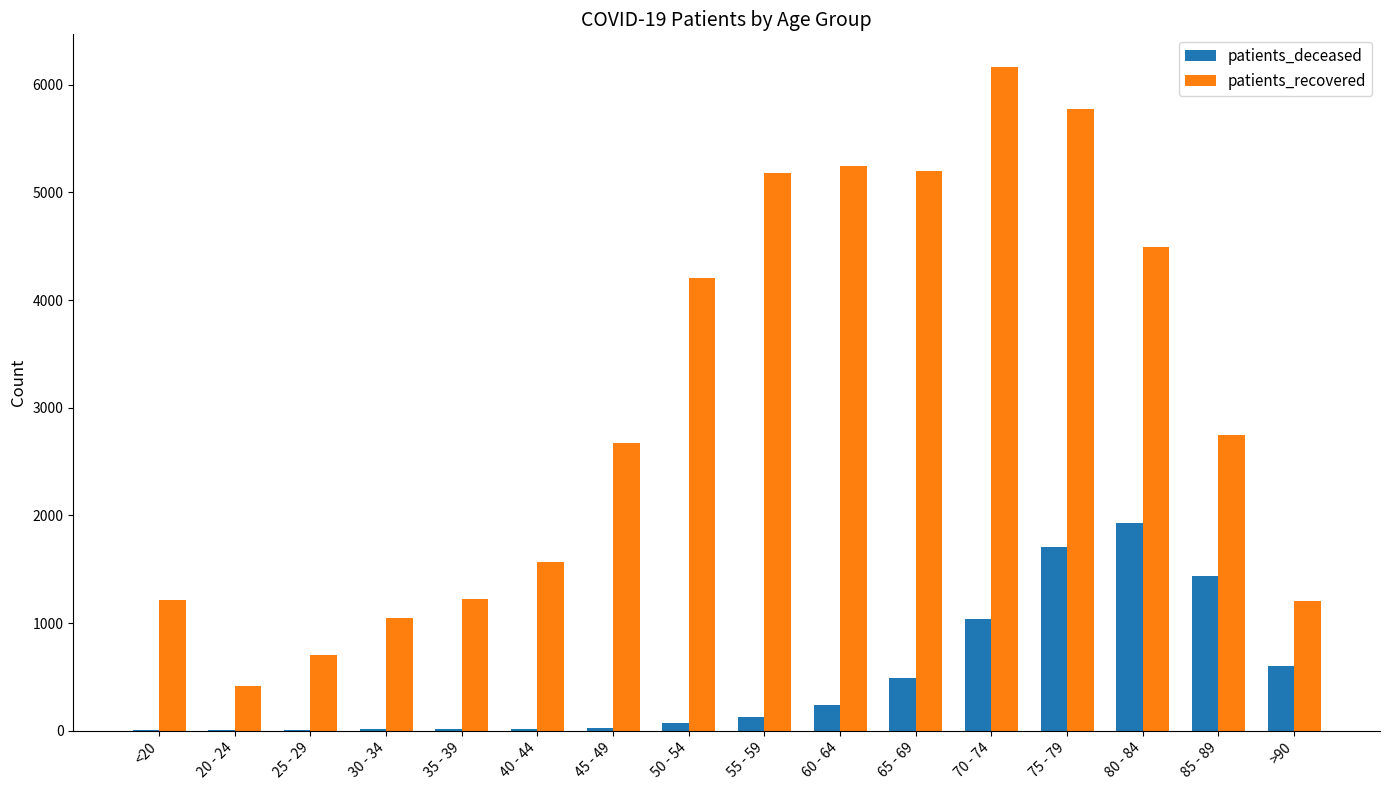

Are the bars grouped side by side (vs. stacked)?

Yes